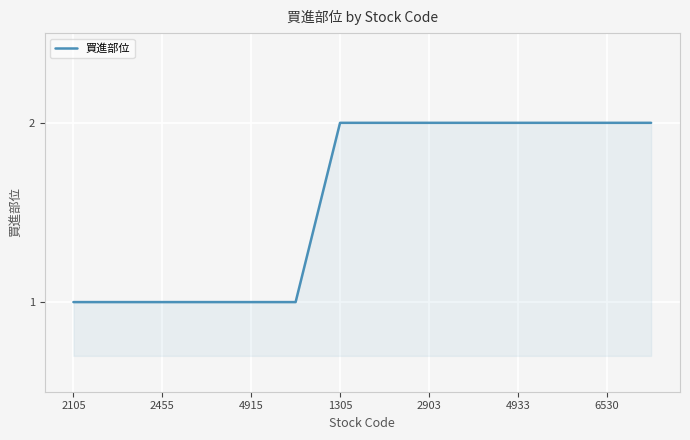

How many lines are shown in the chart?

1